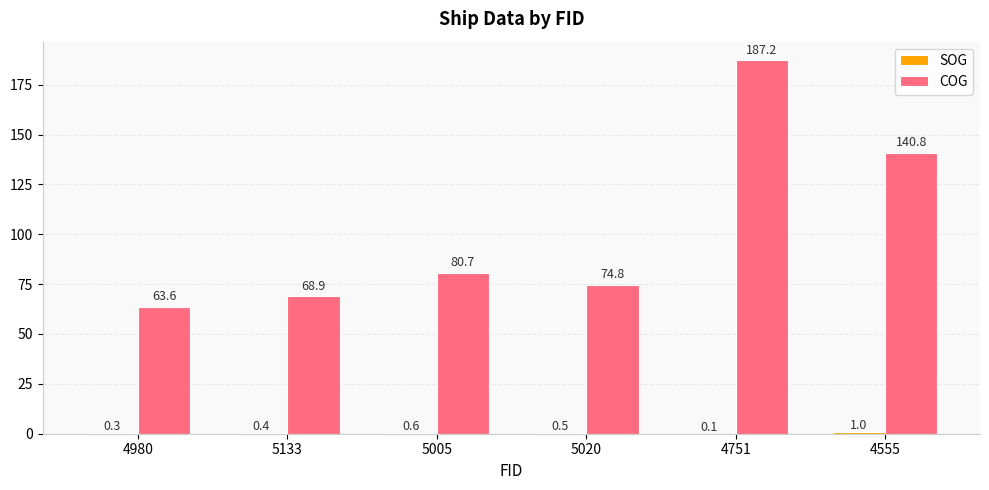

Which label corresponds to the largest value in the chart?

4751